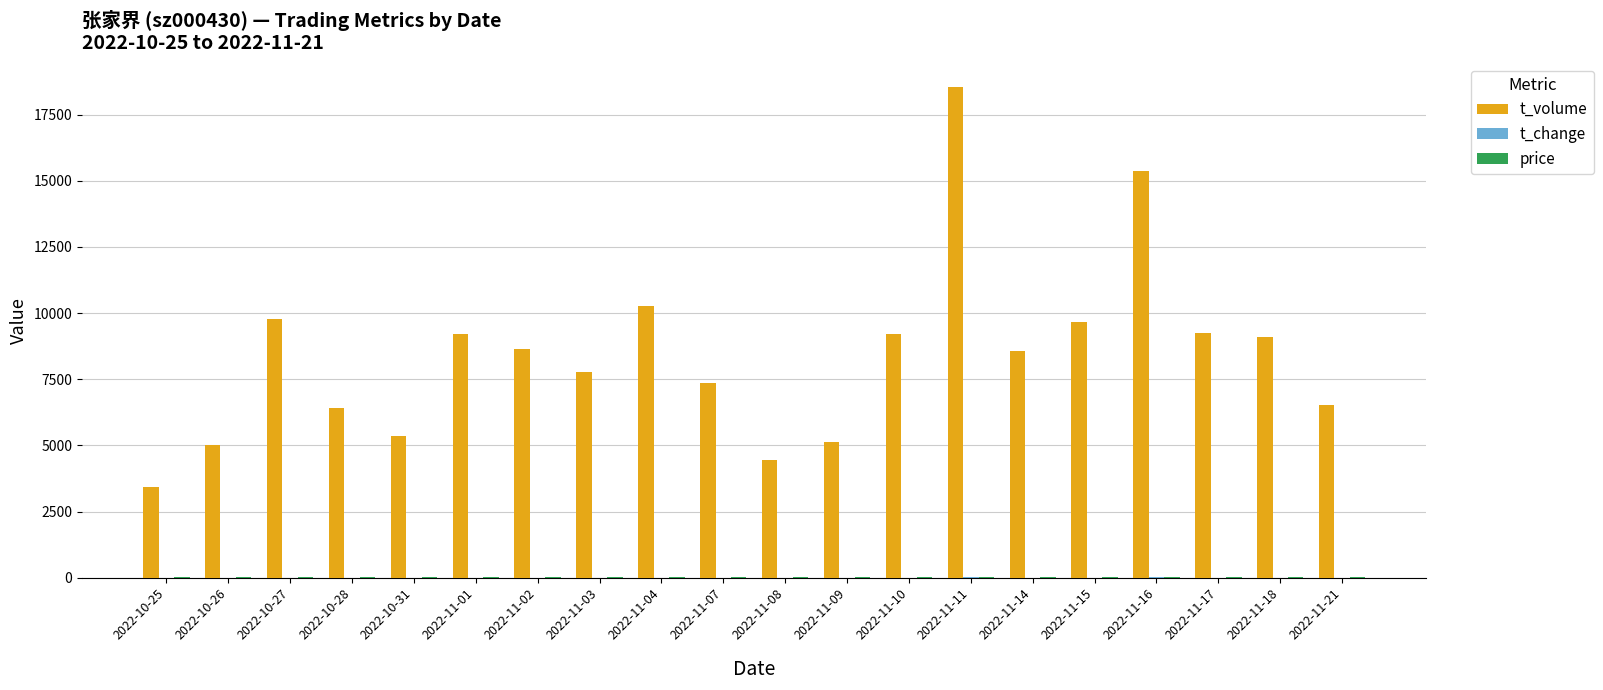

At which label is t_volume closest to 10984?

2022-11-04